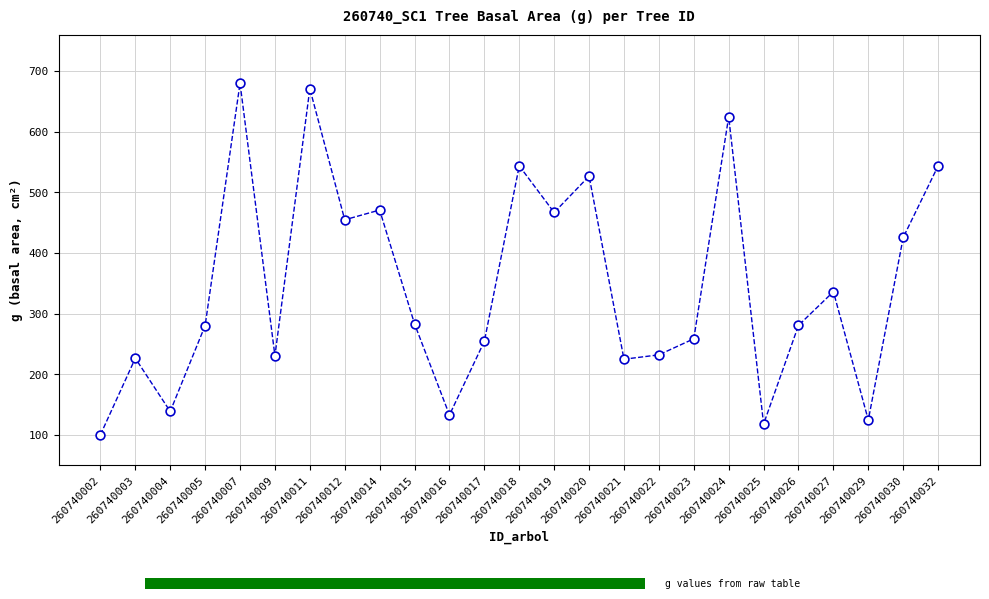

What Y value in the scatter plot is closest to 390?

425.6